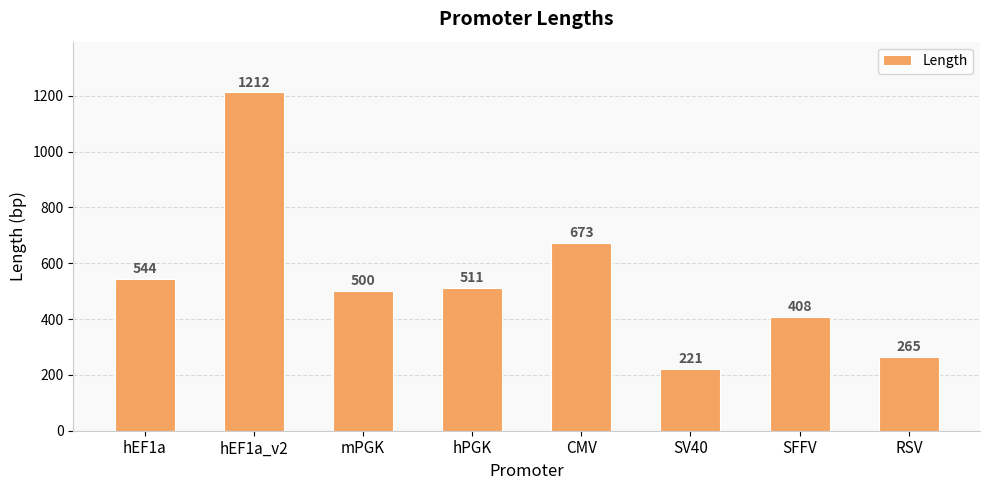

Between hEF1a and SV40, which is larger?

hEF1a